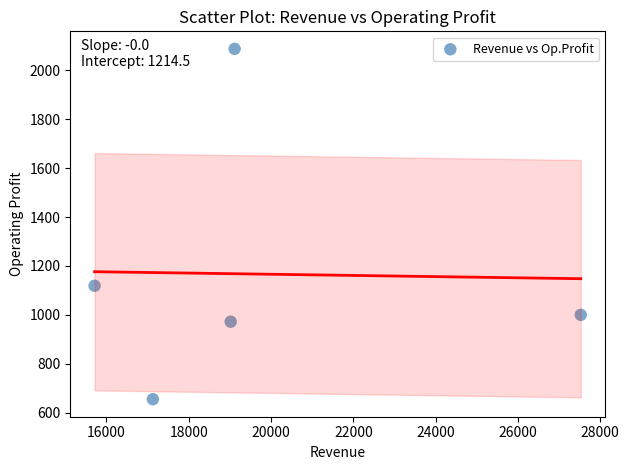

What is the range of X values (max minus min)?

11814